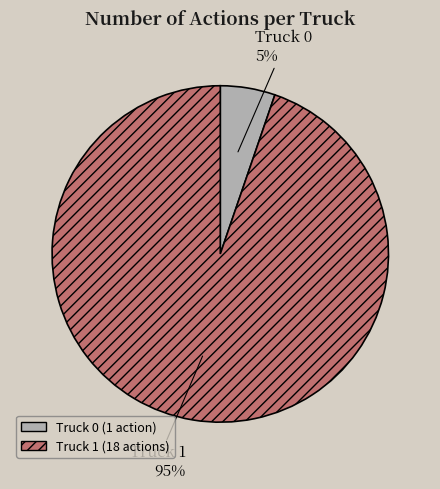

Do Truck 1 and Truck 0 together represent more than half of the pie?

Yes